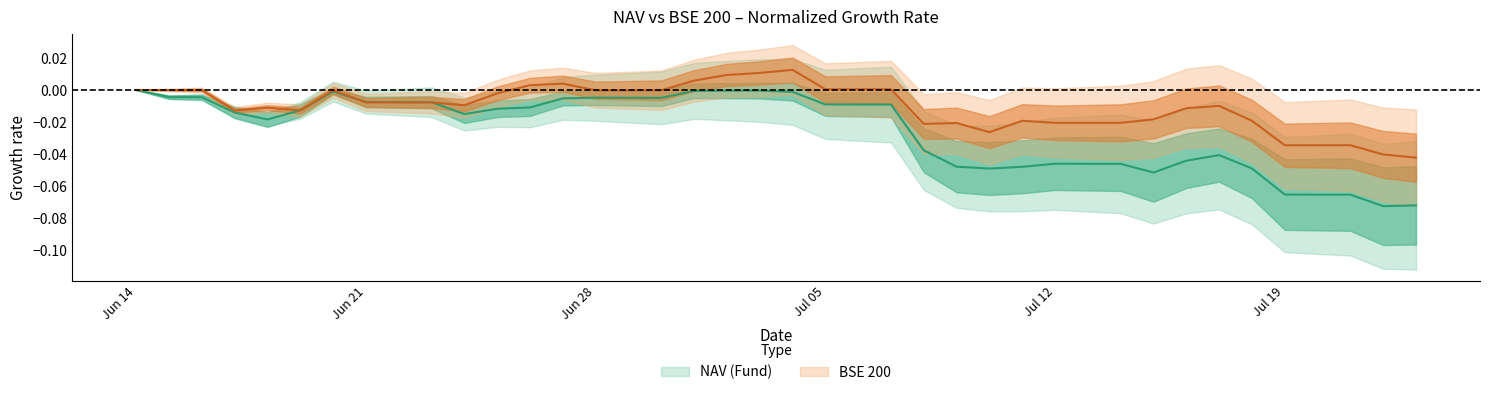

Is the value of bse200 at 8 greater than the value of nav at 30?

Yes